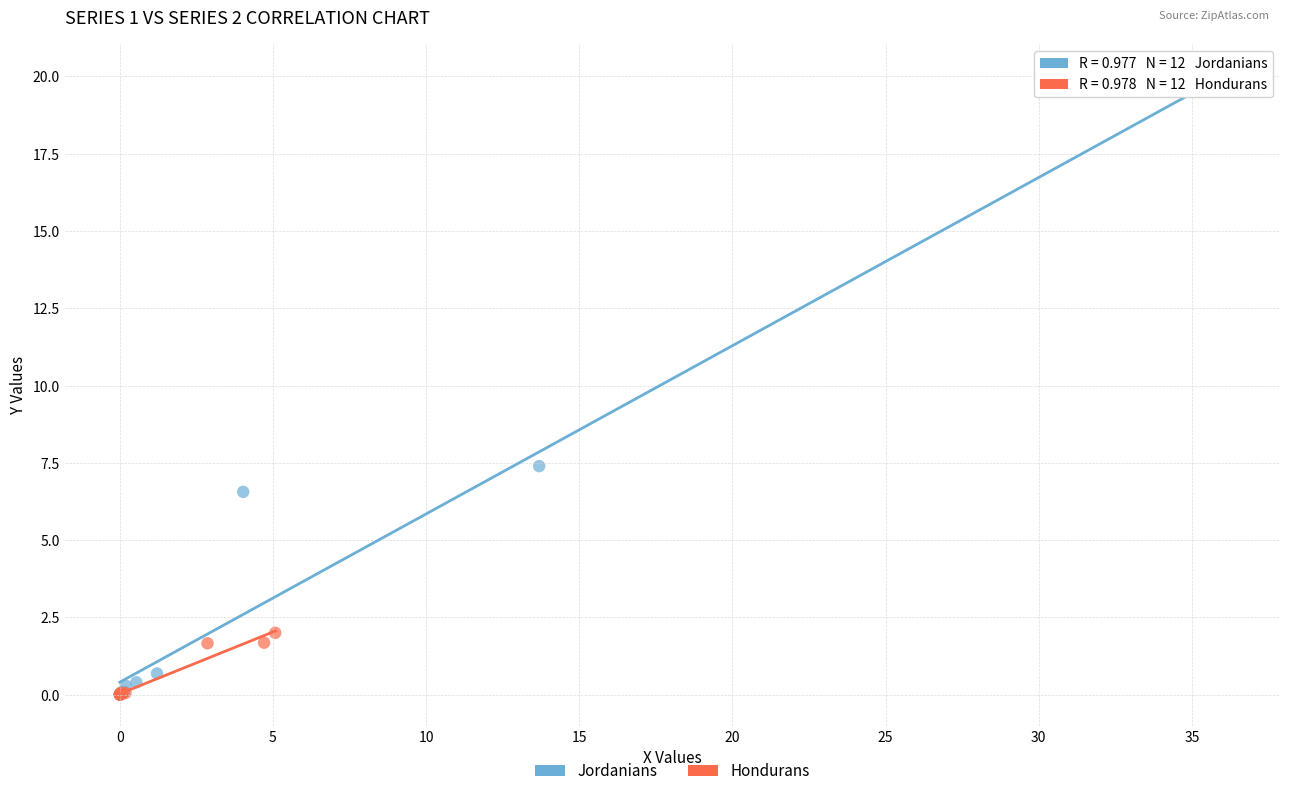

What are all the series names shown in the legend?

Jordanians, Hondurans